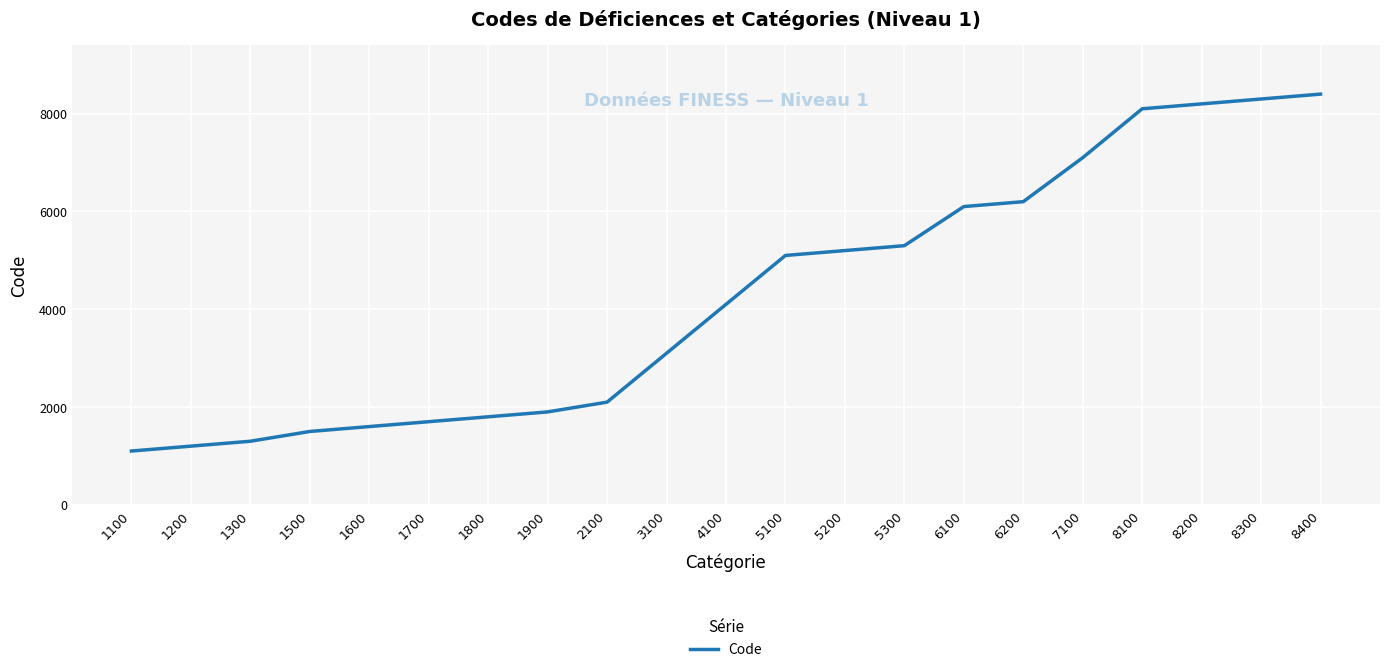

What is the change in value from 1600 to 8400?

+6800